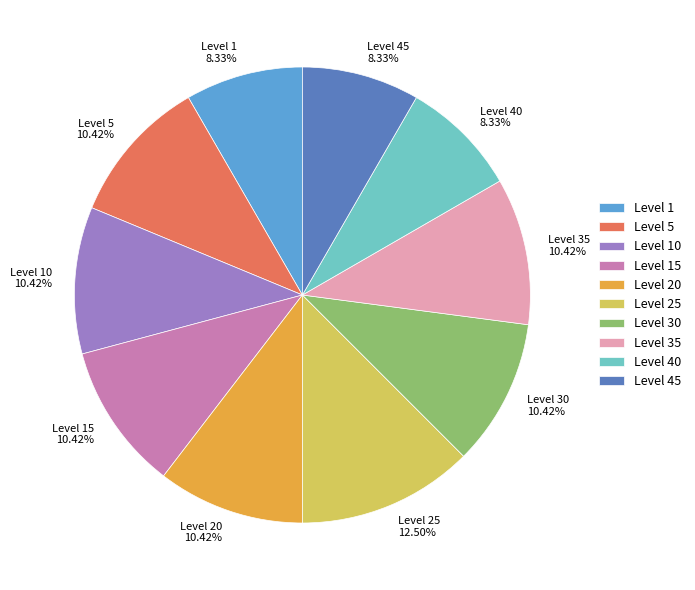

To the nearest percent, what portion does Level 5 represent?

10%